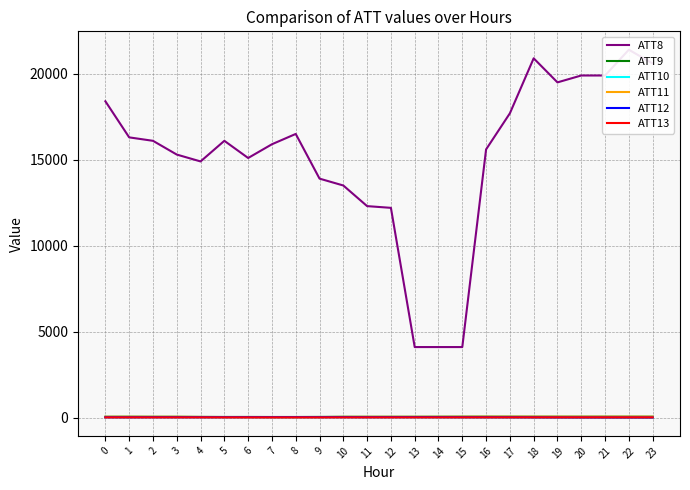

The ATT9 series shows 31.1 at 7. True or false?

True